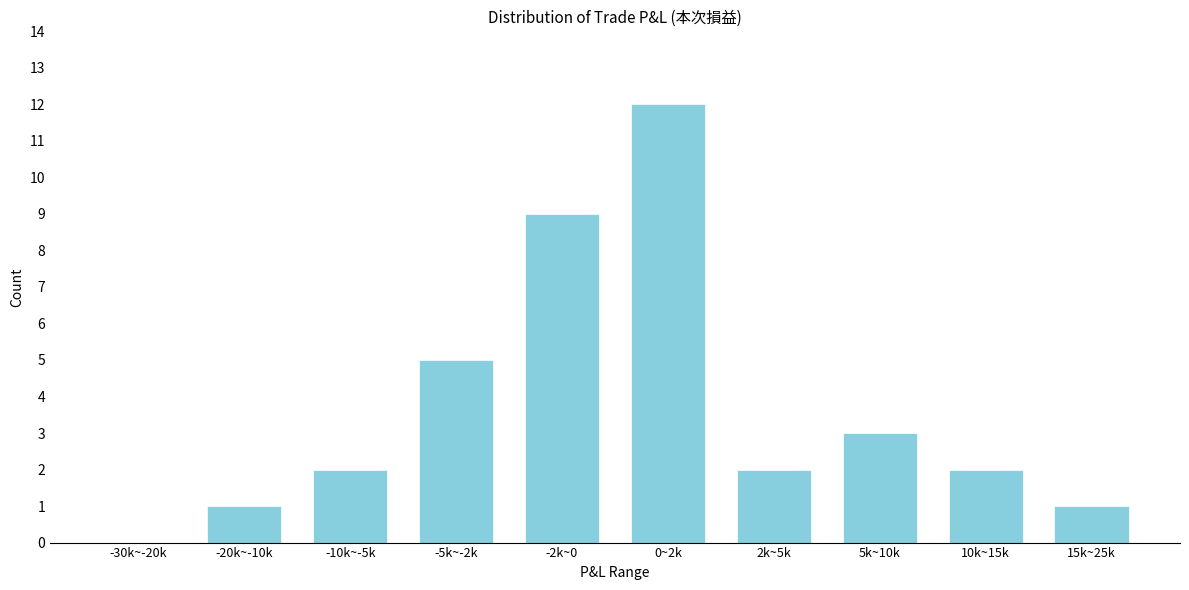

Reading left to right, transcribe all the data shown in this chart.

-30k~-20k=0	-20k~-10k=1	-10k~-5k=2	-5k~-2k=5	-2k~0=9	0~2k=12	2k~5k=2	5k~10k=3	10k~15k=2	15k~25k=1